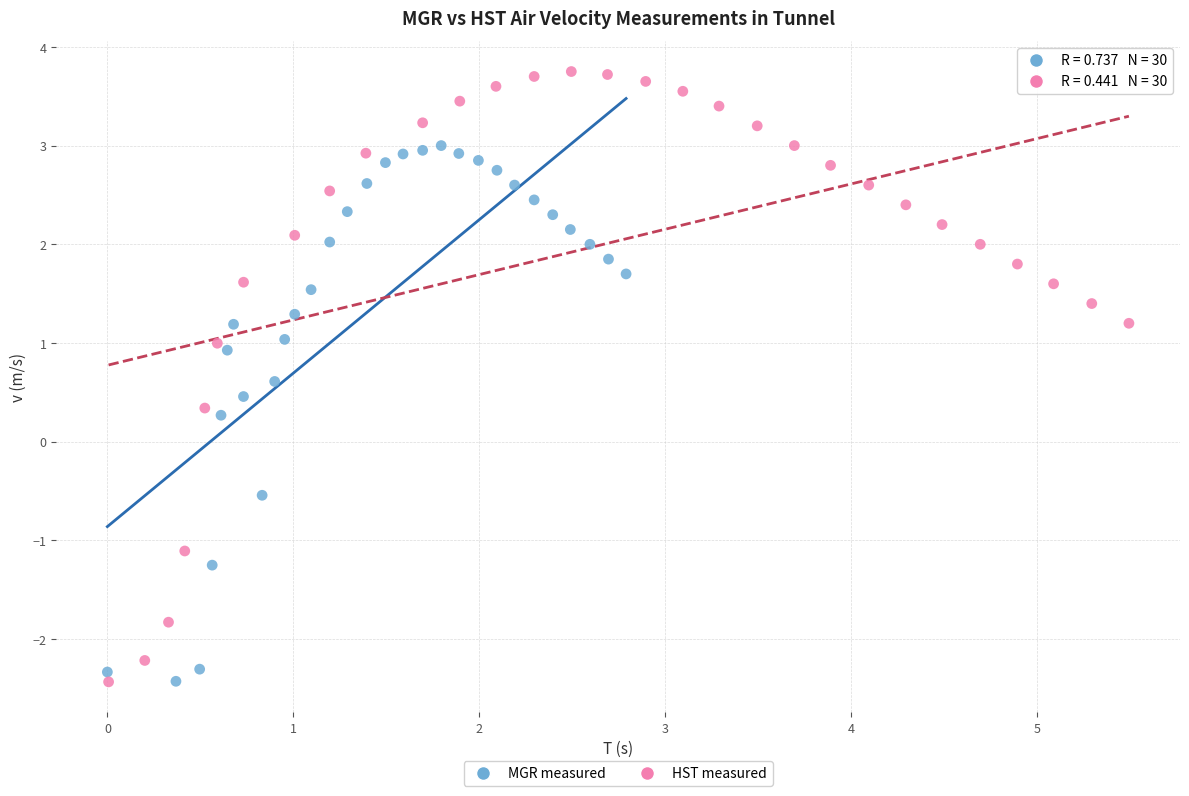

Which series has the widest spread of Y values?

HST measured